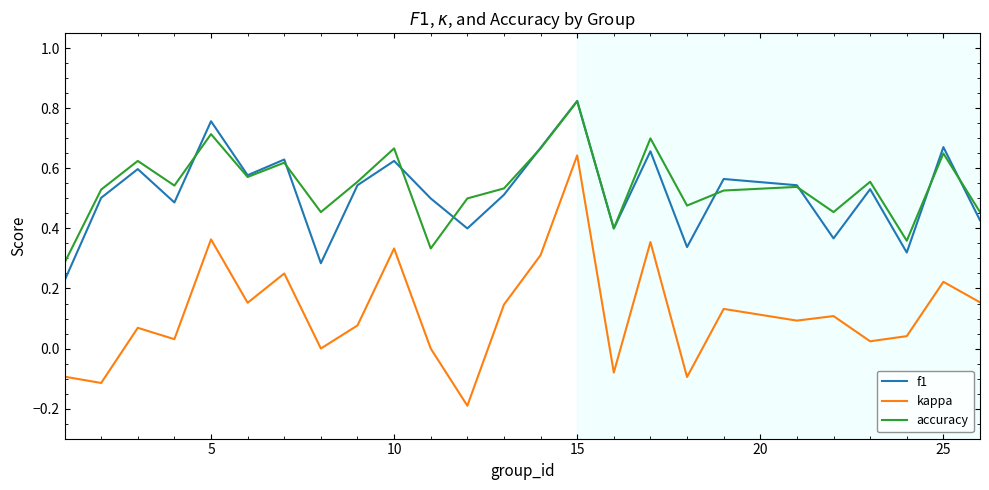

Which series has the widest spread of values?

kappa